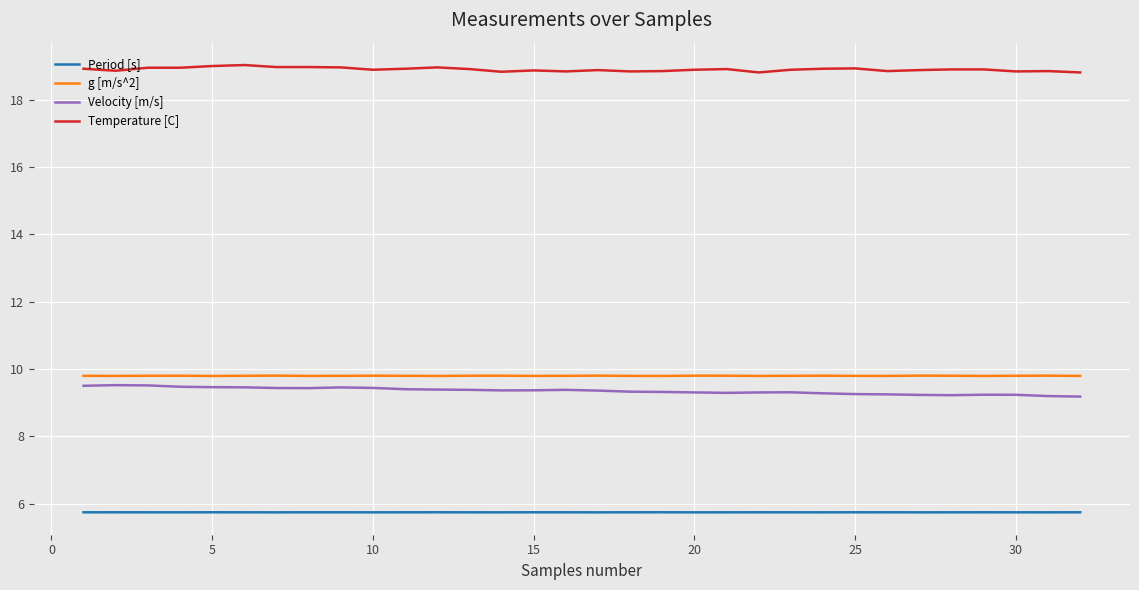

What are all the series names shown in the legend?

Period [s], g [m/s^2], Velocity [m/s], Temperature [C]